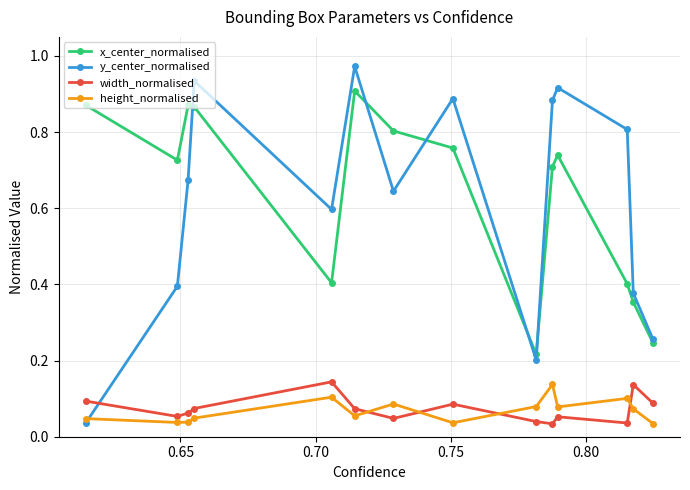

Which series has the widest spread of values?

y_center_normalised